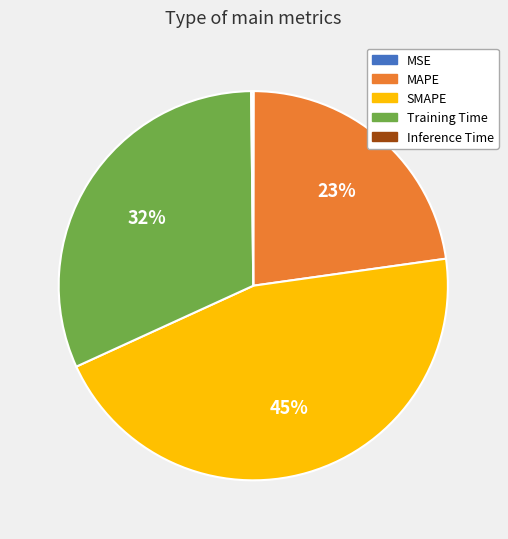

Is the sum of SMAPE and Training Time greater than half?

Yes